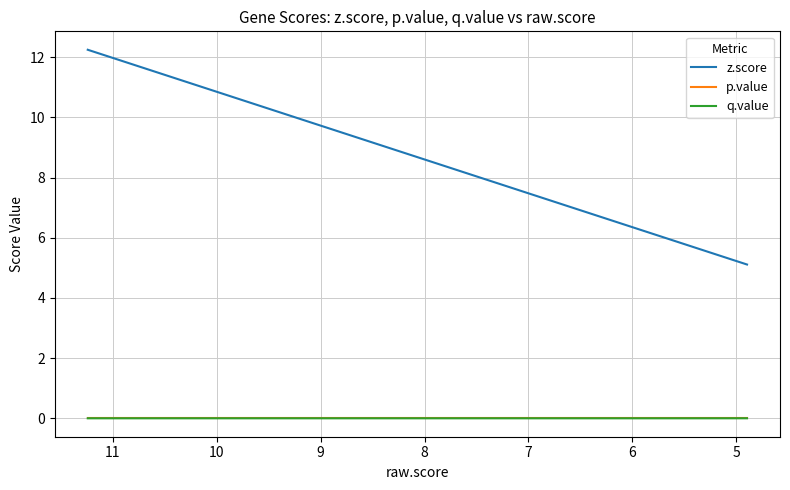

What are all the series names shown in the legend?

z.score, p.value, q.value